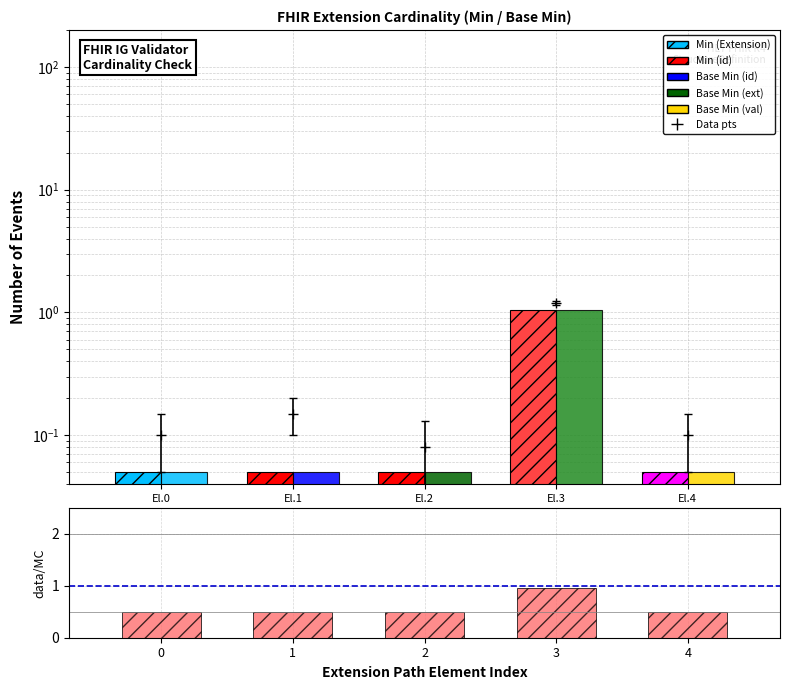

What is the sum of all Min/Base Min values?

3.0